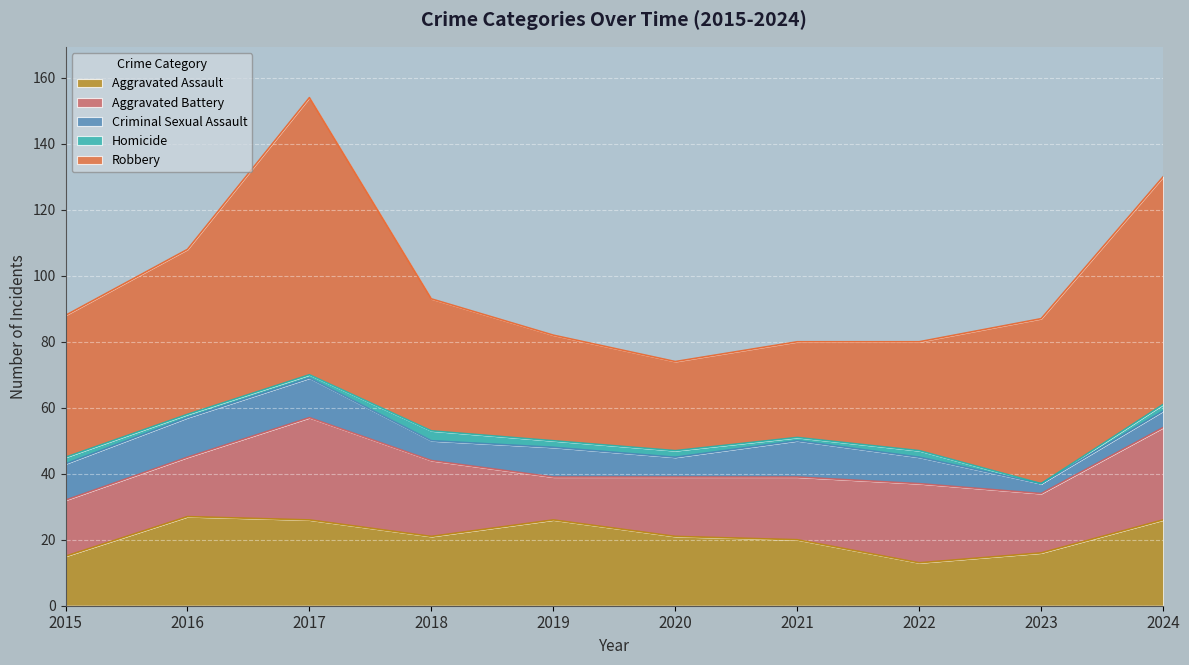

What is the value of the Criminal Sexual Assault point at the 10th from the left?

5